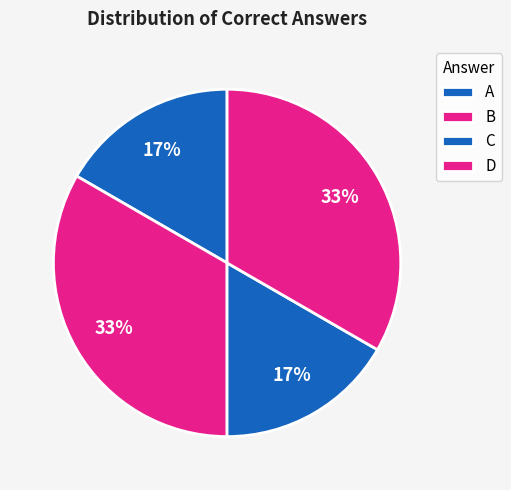

Count the number of slices in the pie.

4